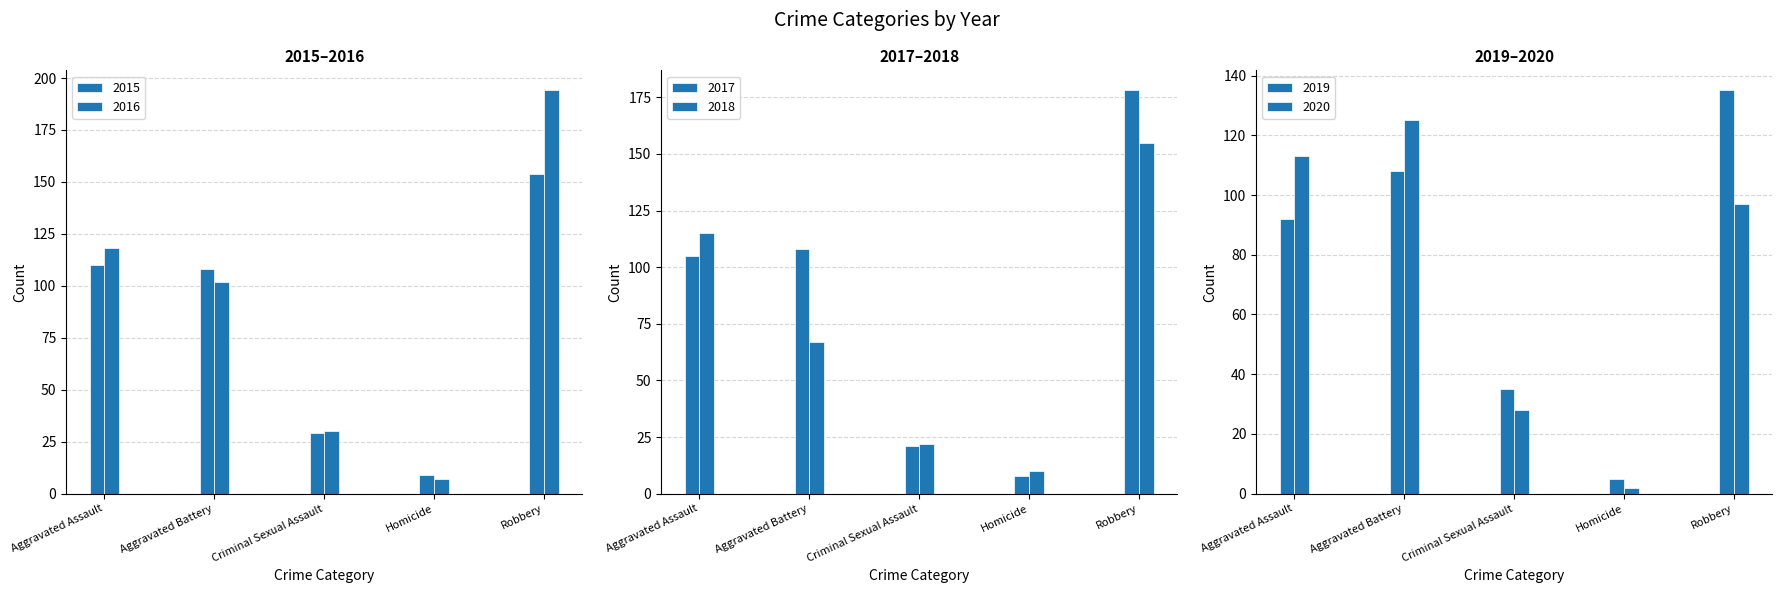

What is the spread (max minus min) of values at Robbery?

97